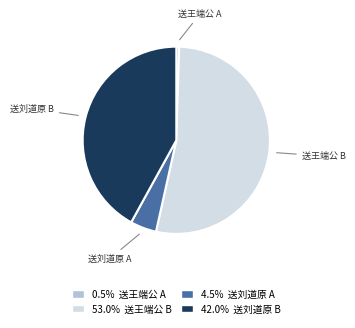

Is the sum of 送刘道原 A and 送王端公 B greater than half?

Yes